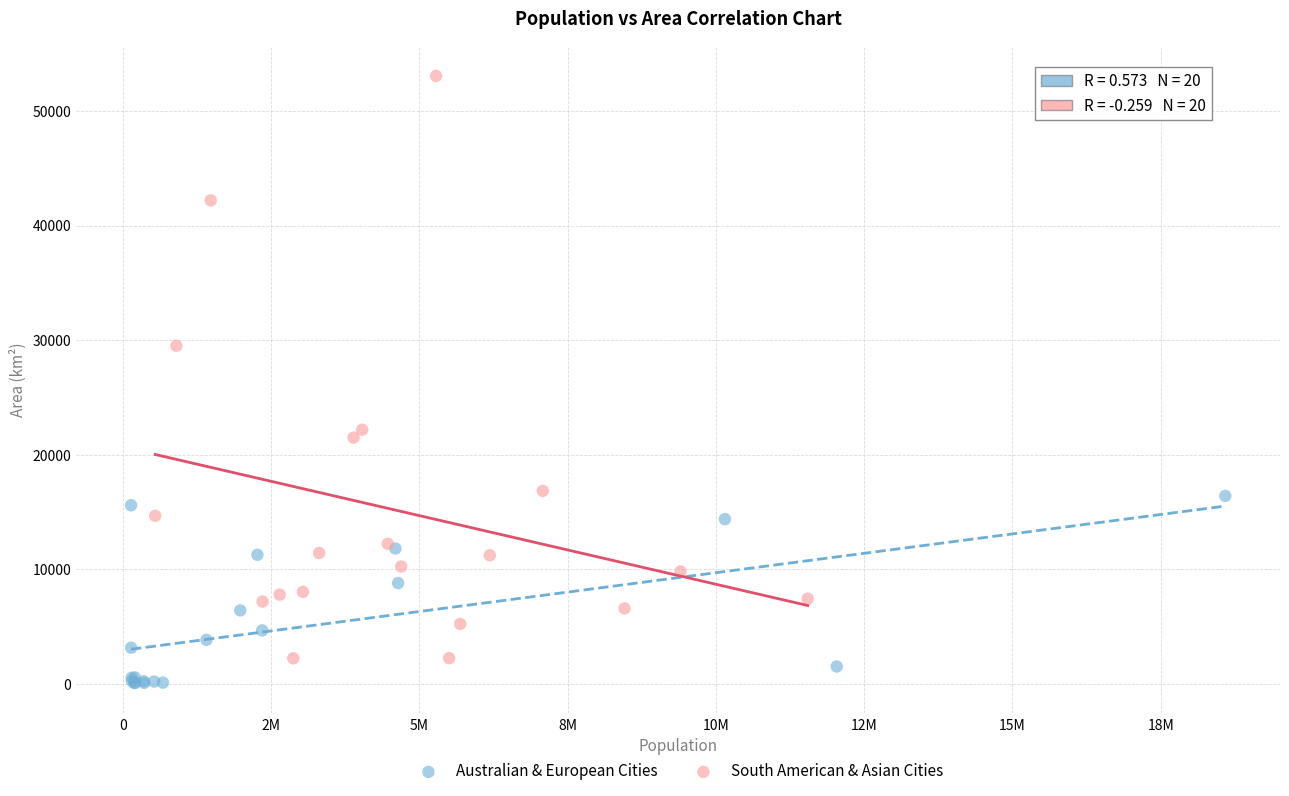

Which series has the largest Y range (max minus min)?

South American & Asian Cities